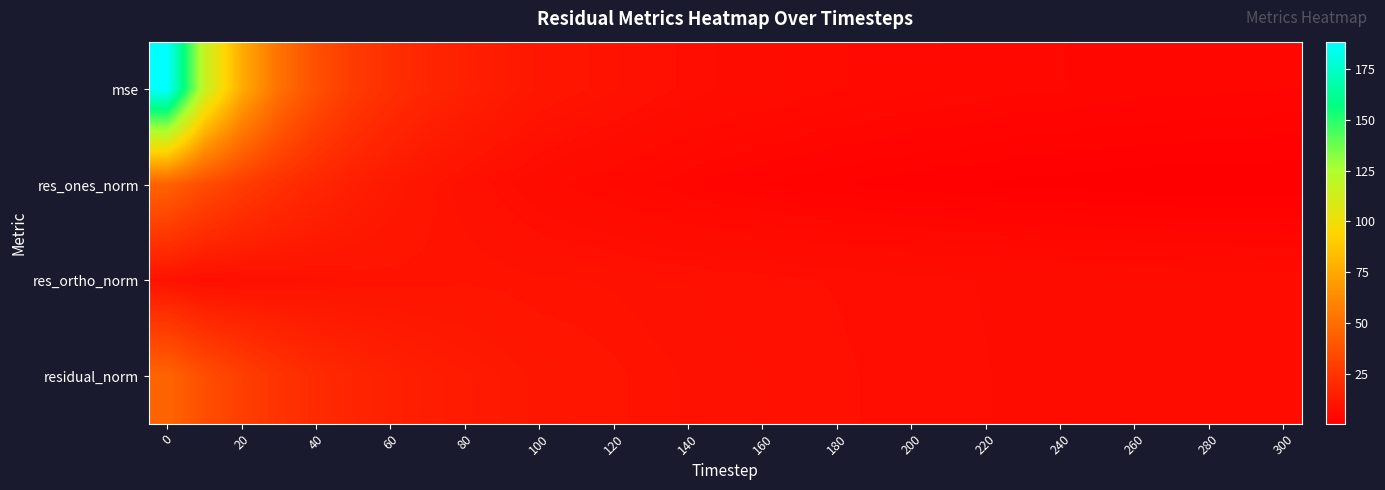

What is the smallest value displayed?

0.3